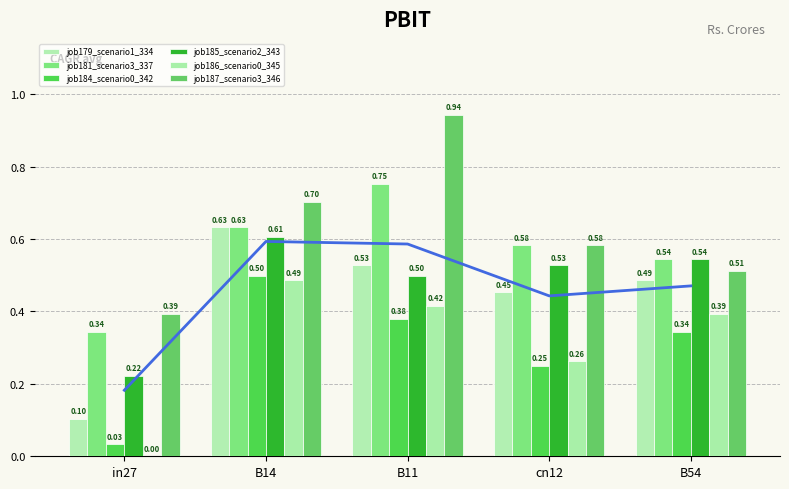

Are the bars grouped side by side (vs. stacked)?

Yes